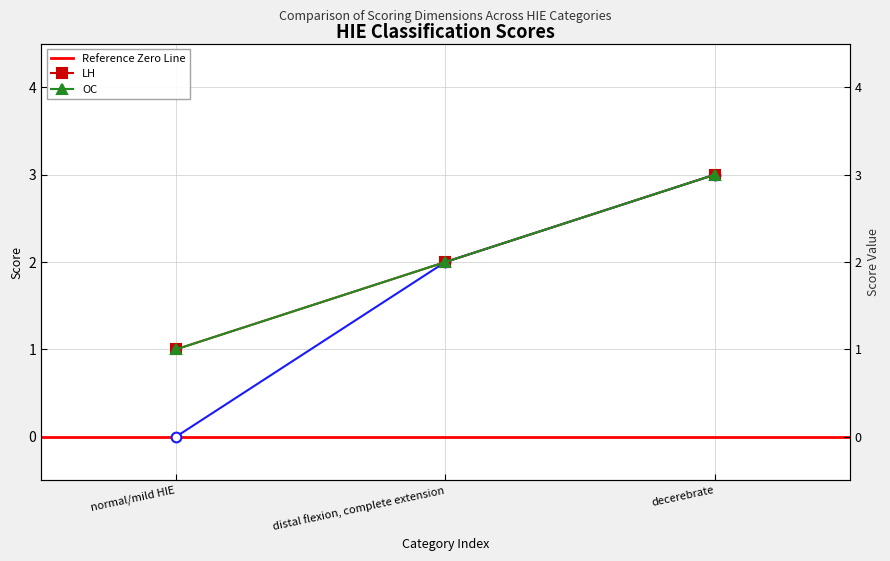

List the labels in order of _inv.0 value, largest first.

decerebrate, distal flexion, complete extension, normal/mild HIE